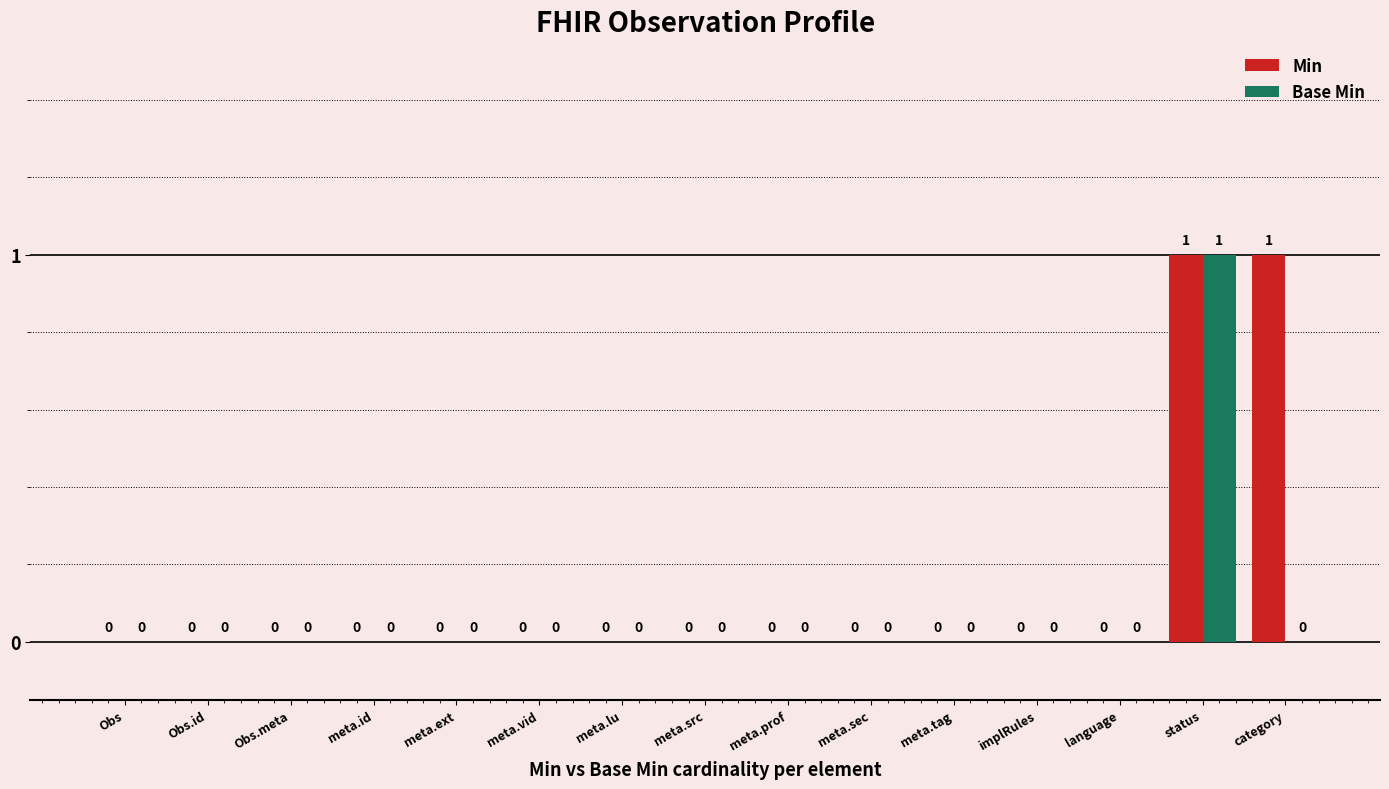

Are the bars grouped side by side (vs. stacked)?

Yes